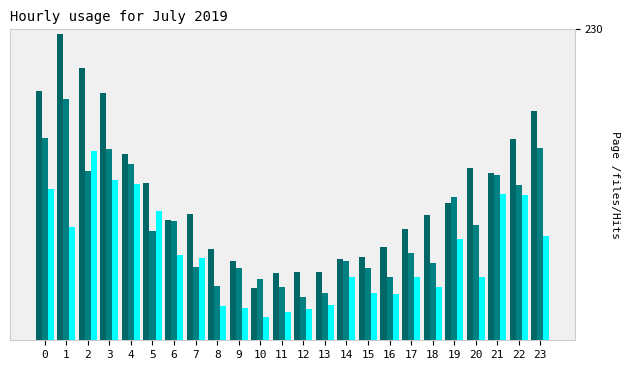

Are the bars grouped side by side (vs. stacked)?

Yes